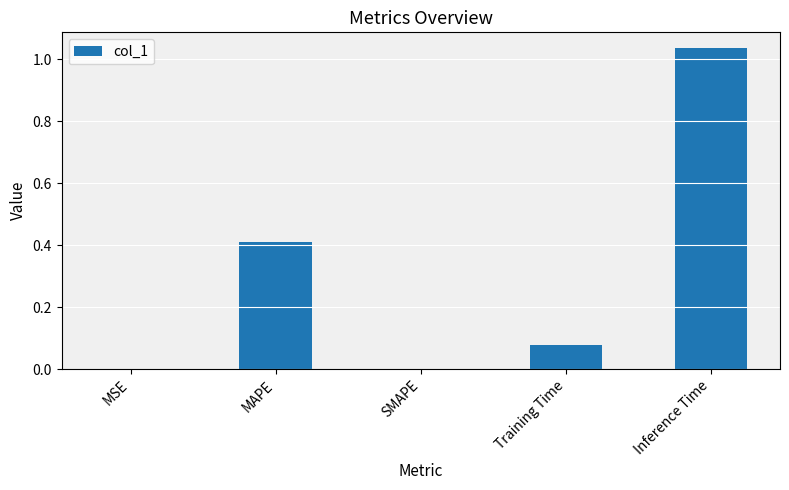

What is the sum of all values?

1.5